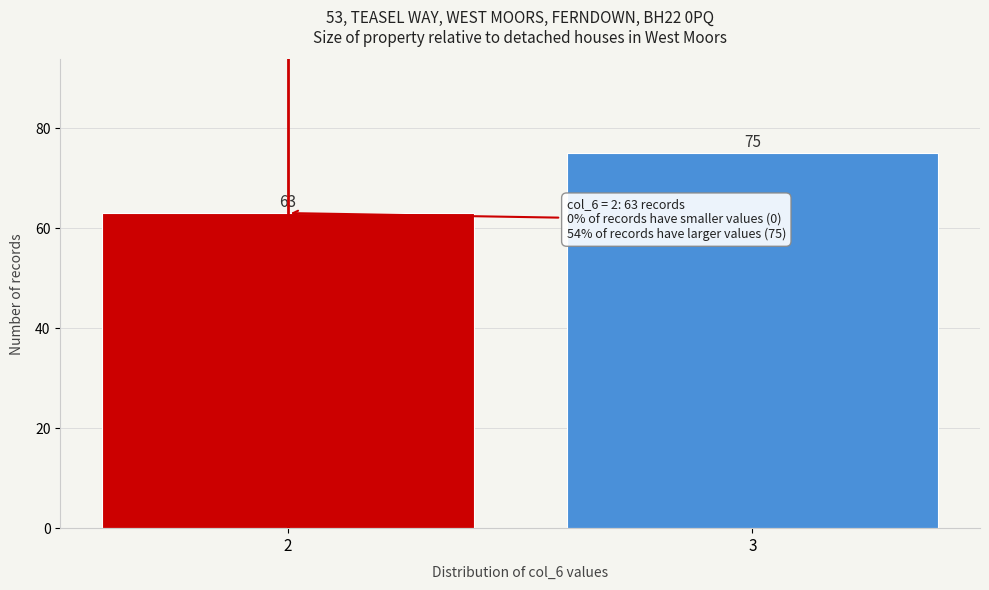

Reading left to right, what are all the values shown in this chart?

63	75